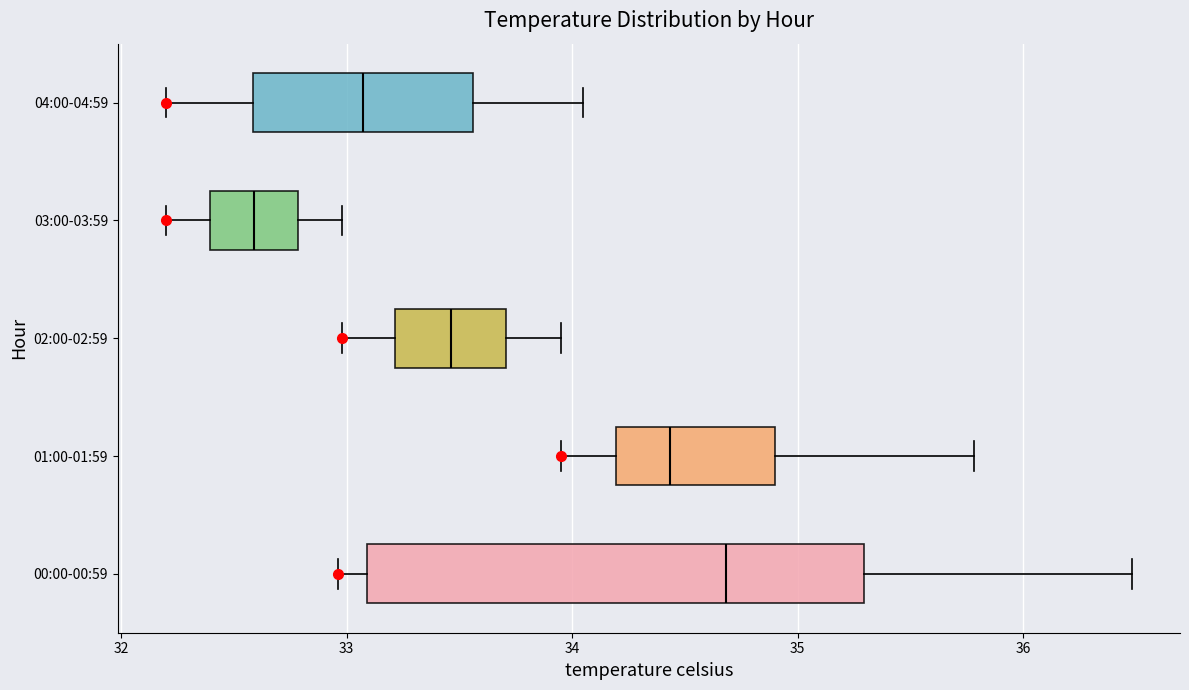

Which box has the furthest to the right median line?

00:00-00:59